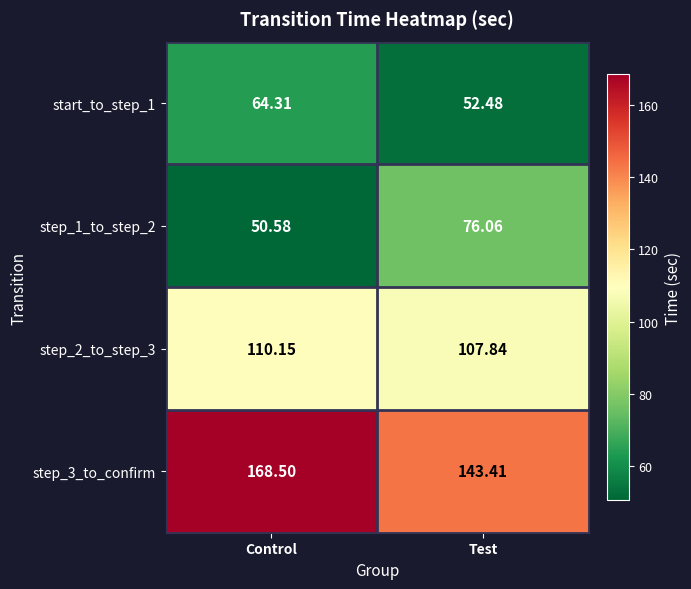

At which label does step_1_to_step_2 reach its peak?

Test